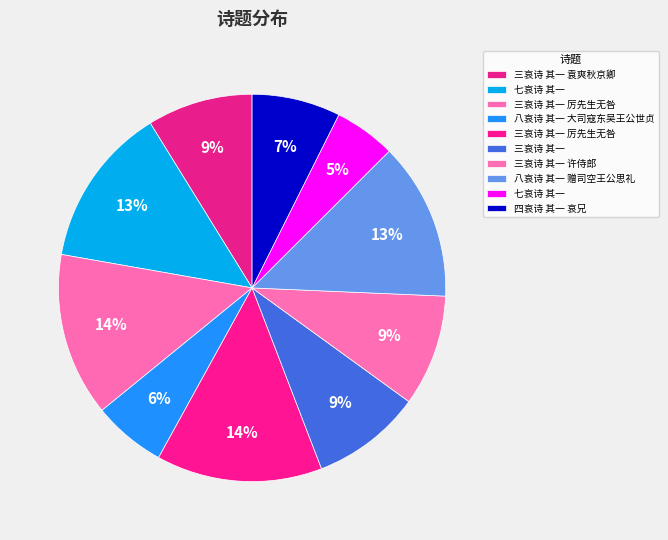

Which category has the smallest portion of the pie?

七哀诗 其一